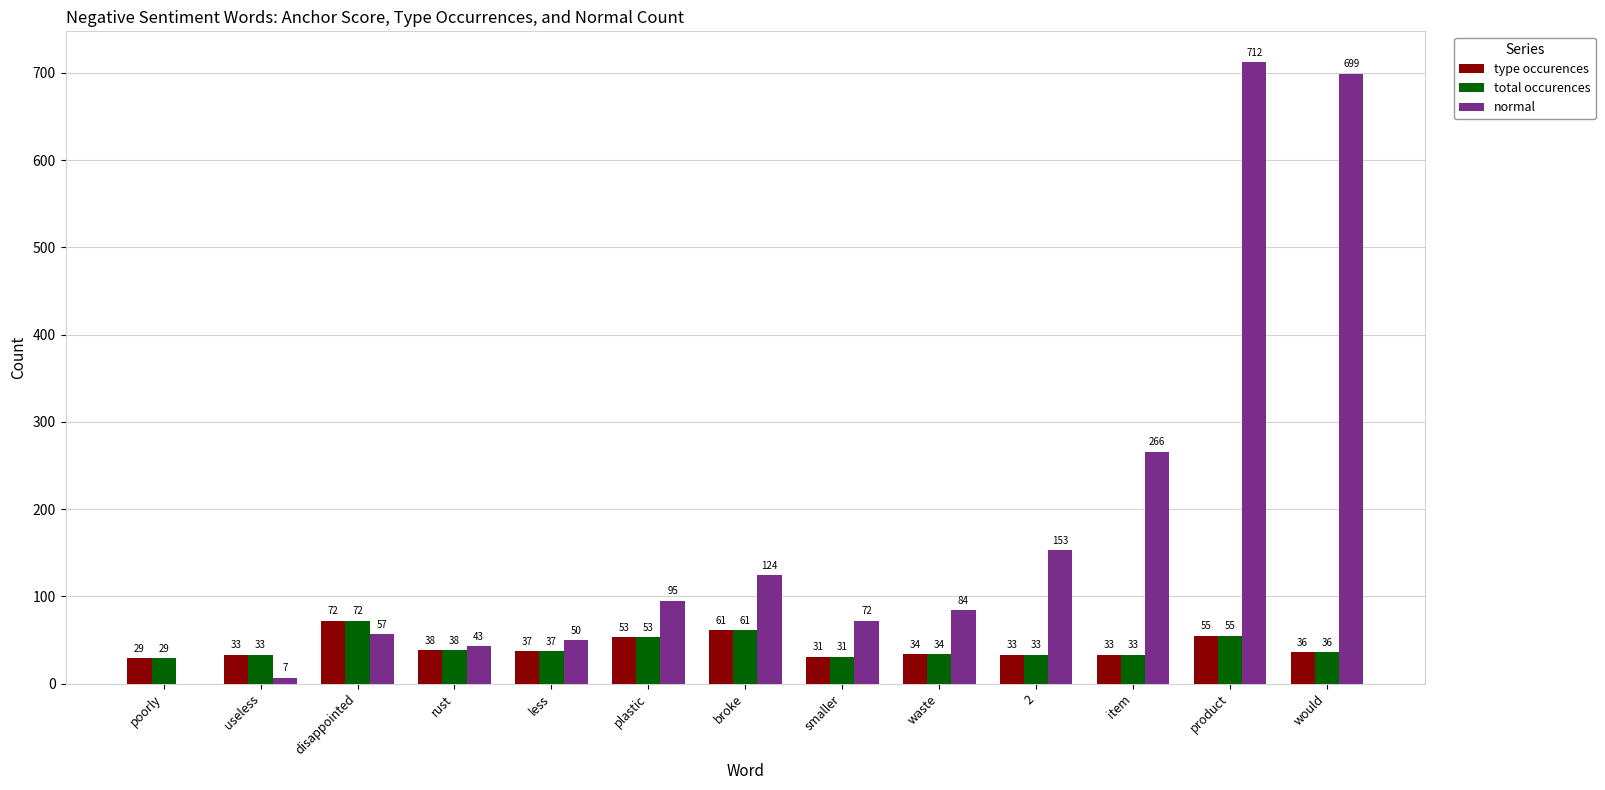

Which series changed the most between plastic and 2?

normal